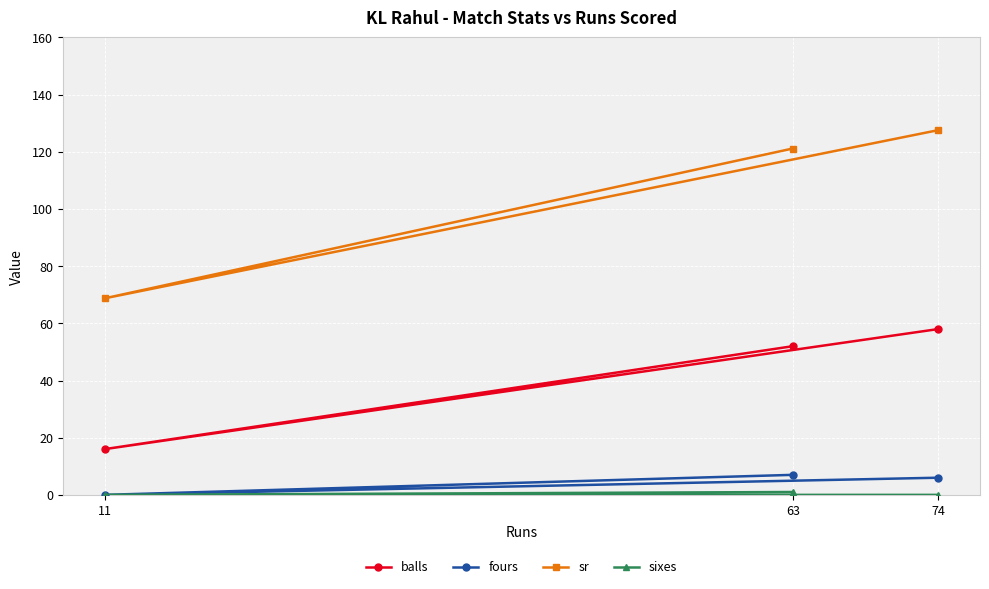

Reading left to right, extract all data points from this chart.

balls: 58.0	16.0	52.0
fours: 6.0	0.0	7.0
sr: 127.6	68.8	121.2
sixes: 0.0	0.0	1.0